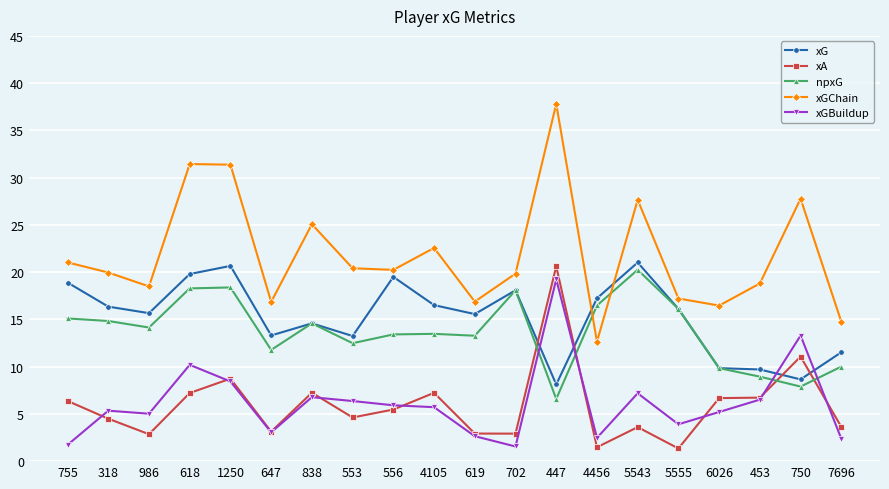

At which label does xGChain first exceed 20?

755